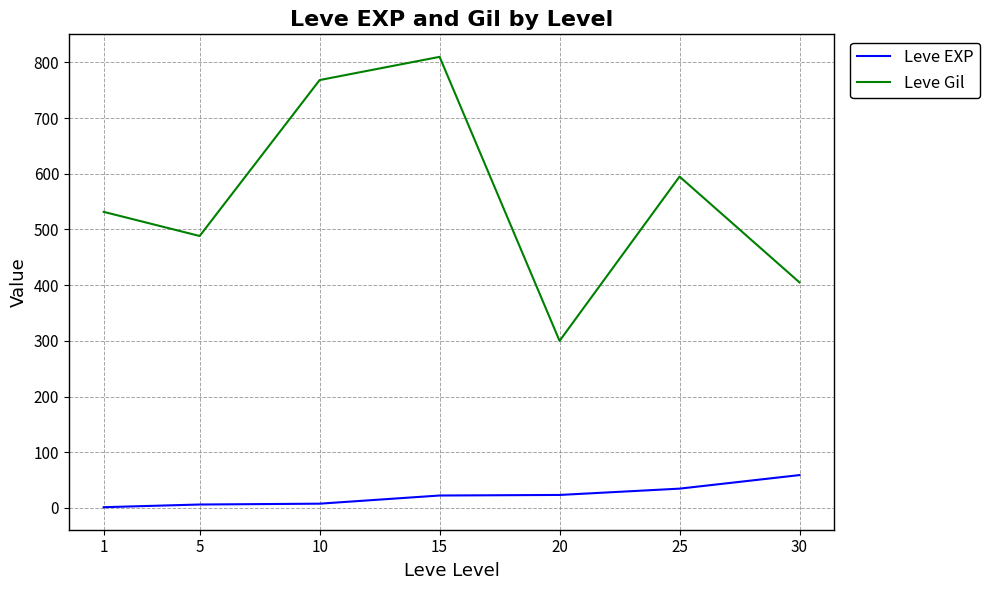

What is the highest value of the Leve EXP series?

59.0